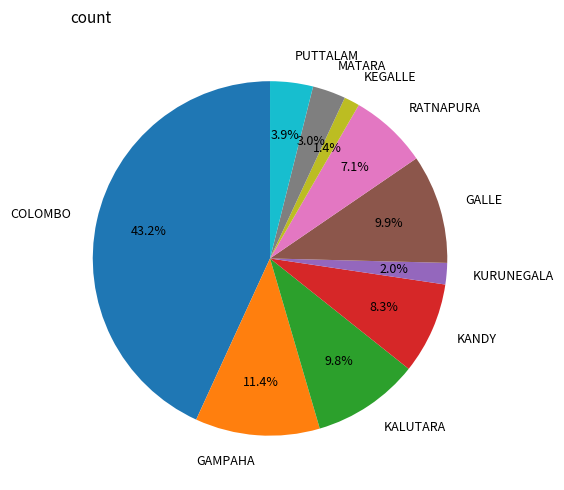

How many segments does this pie chart have?

10